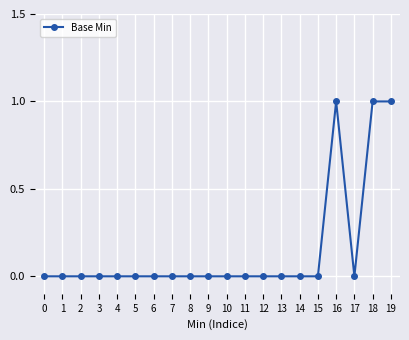

True or false: the data has more than 0 interior local peaks.

True